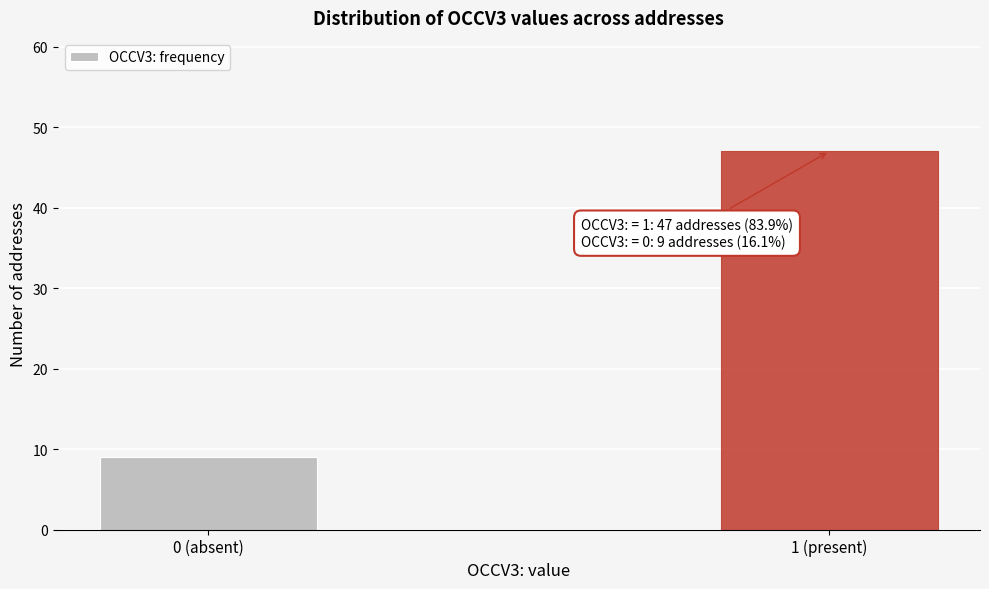

Reading left to right, list all the values displayed in this chart.

9	47